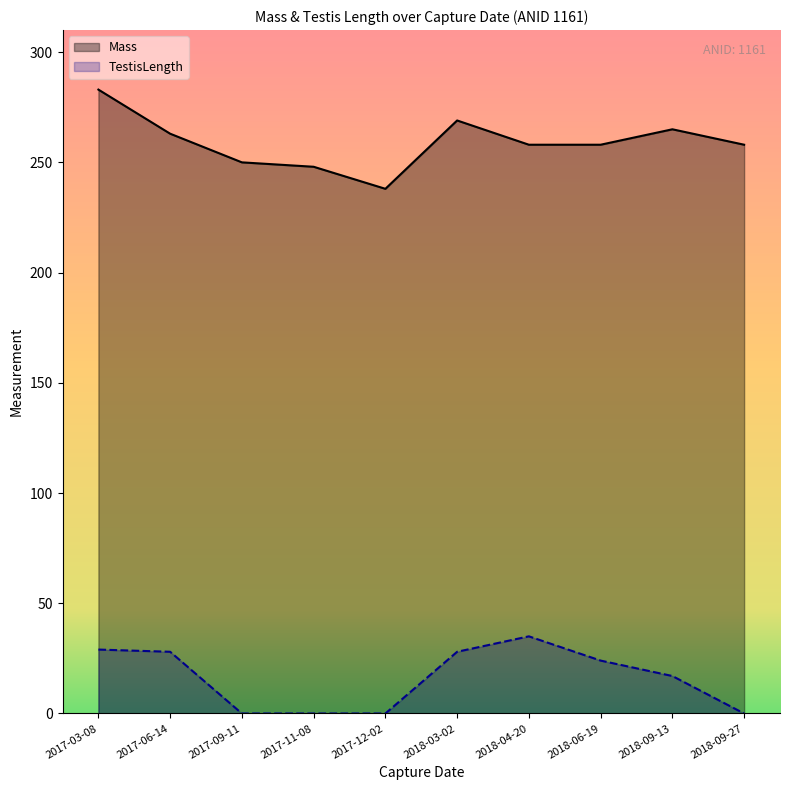

Rank the series by their average value, from highest to lowest.

Mass, TestisLength